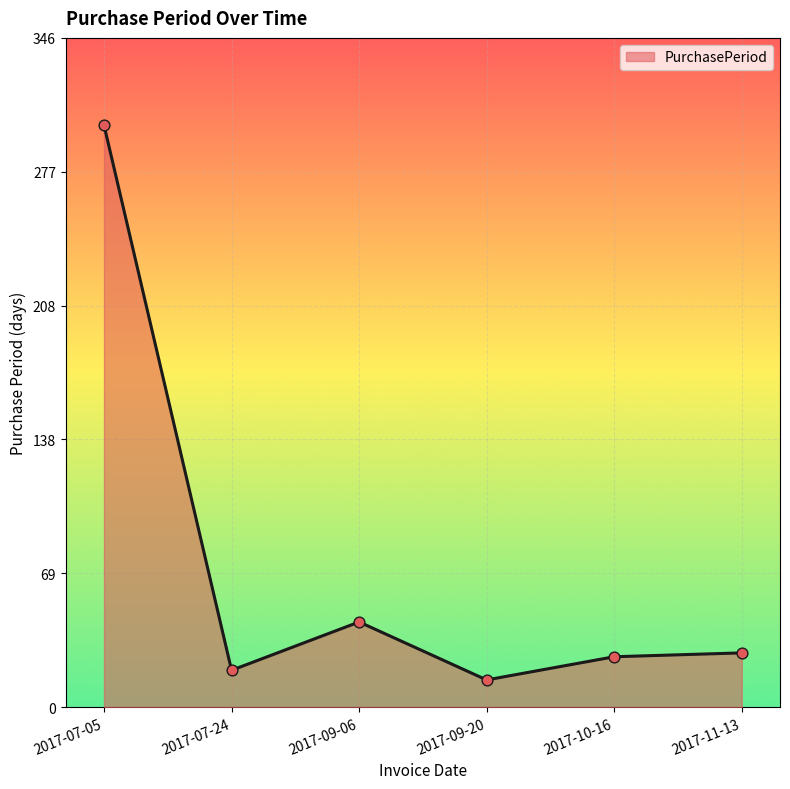

What is the ratio of the value at 2017-07-05 to the value at 2017-10-16?

11.6